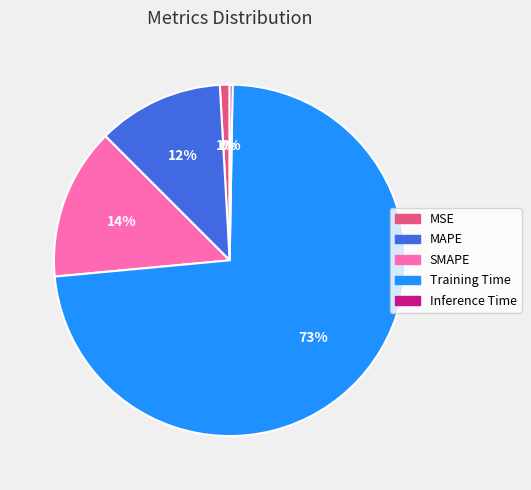

Does MSE represent more than half of the total?

No